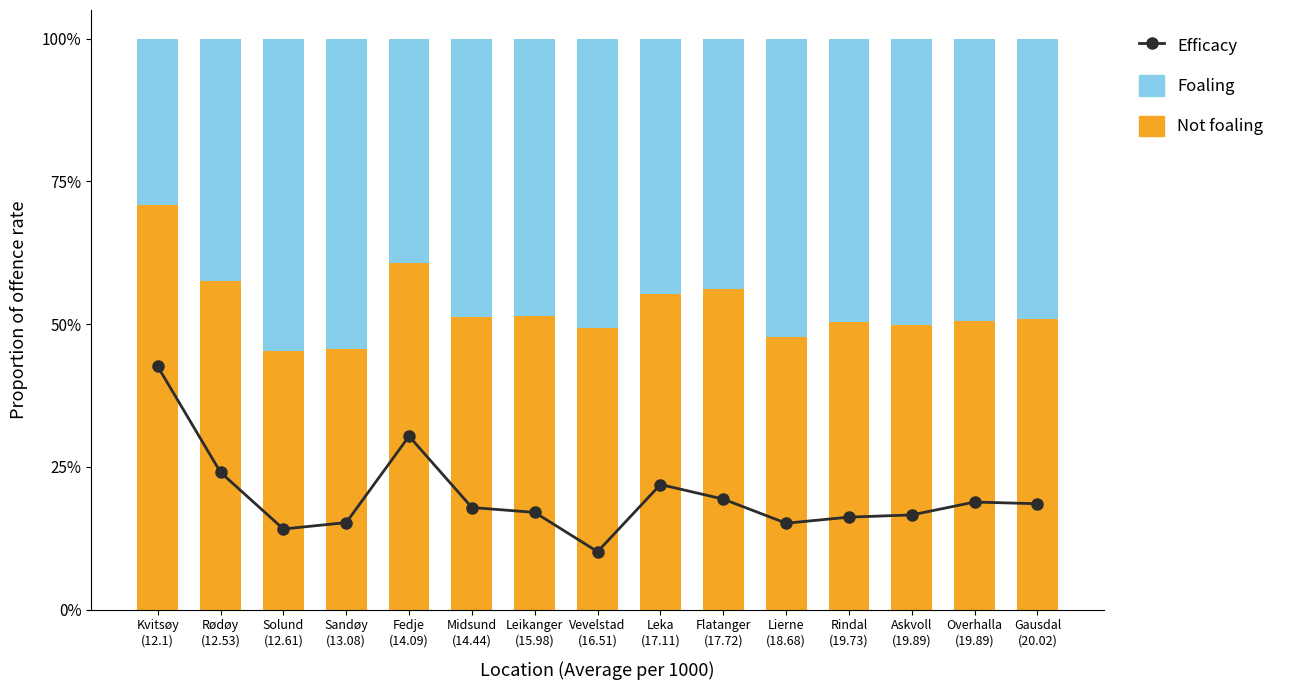

At Sandøy
(13.08), list the series in order from smallest to largest.

Efficacy, Not foaling, Foaling